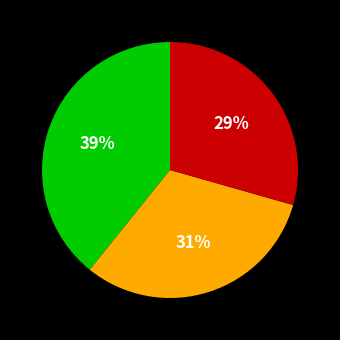

To the nearest percent, what is the difference between the largest and smallest slice percentages?

10%